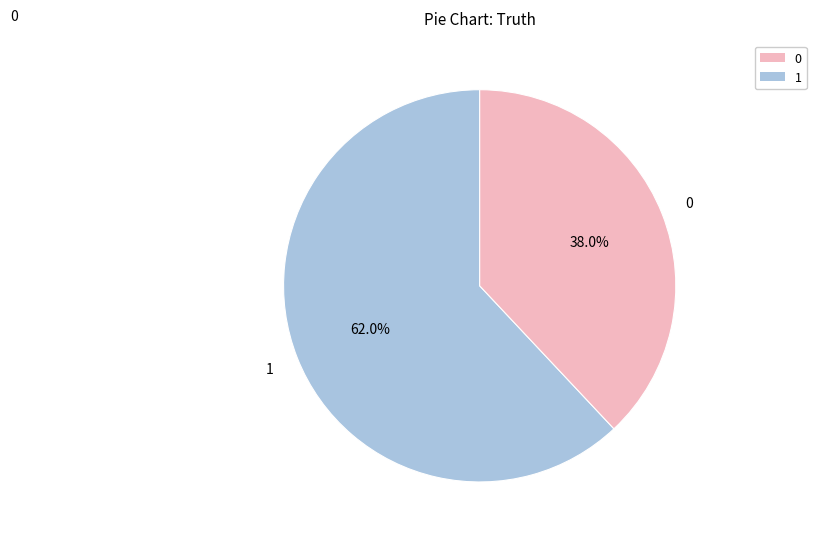

Is there any slice that represents more than half of the pie?

Yes